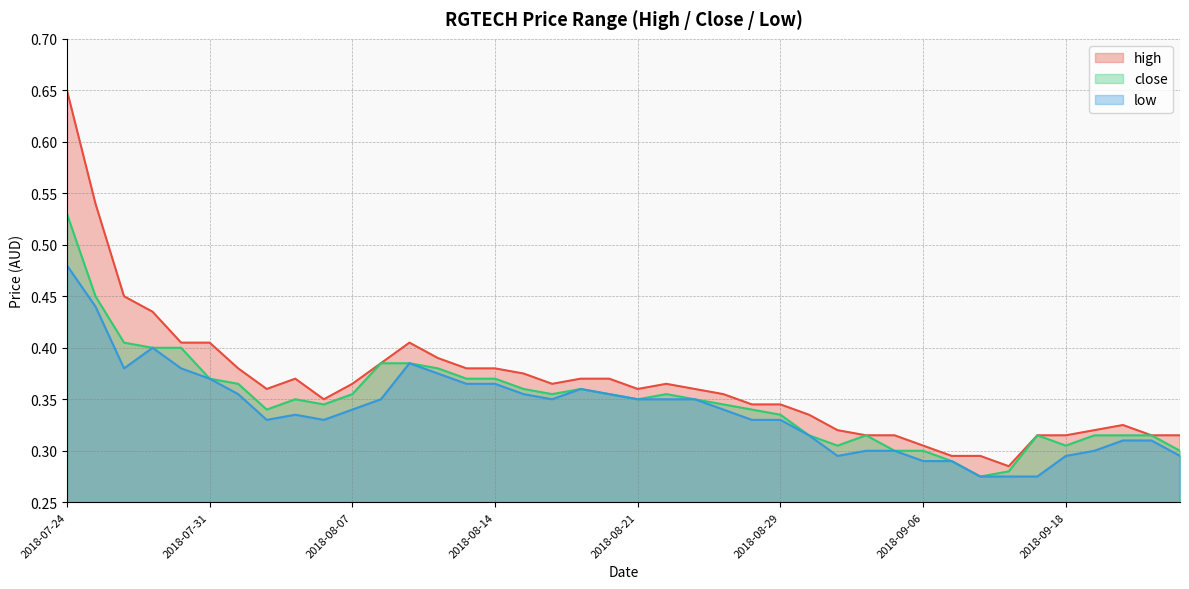

How many lines are shown in the chart?

3